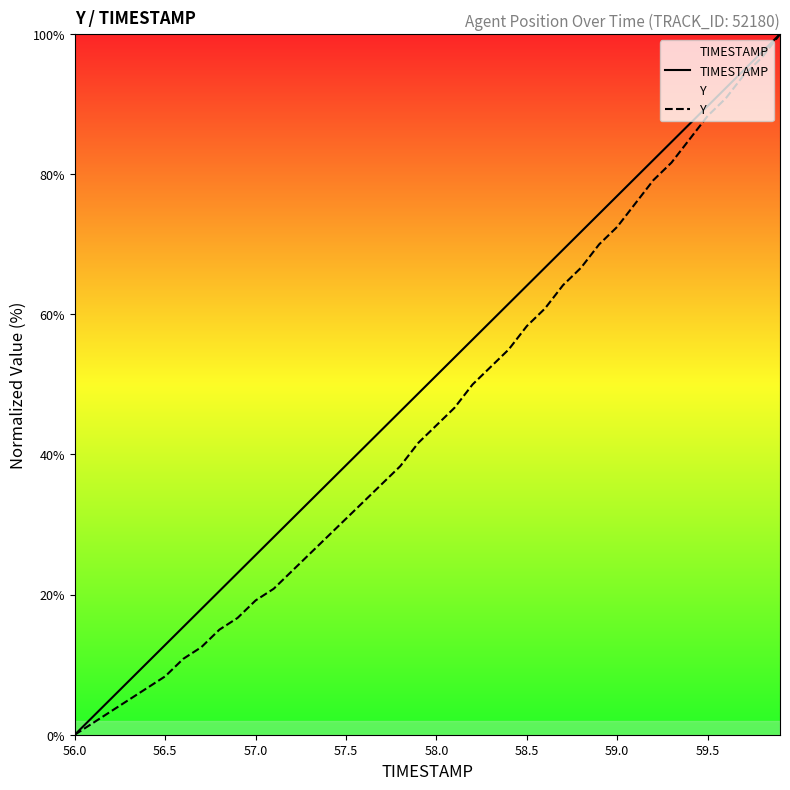

What is the maximum value for TIMESTAMP?

100.0